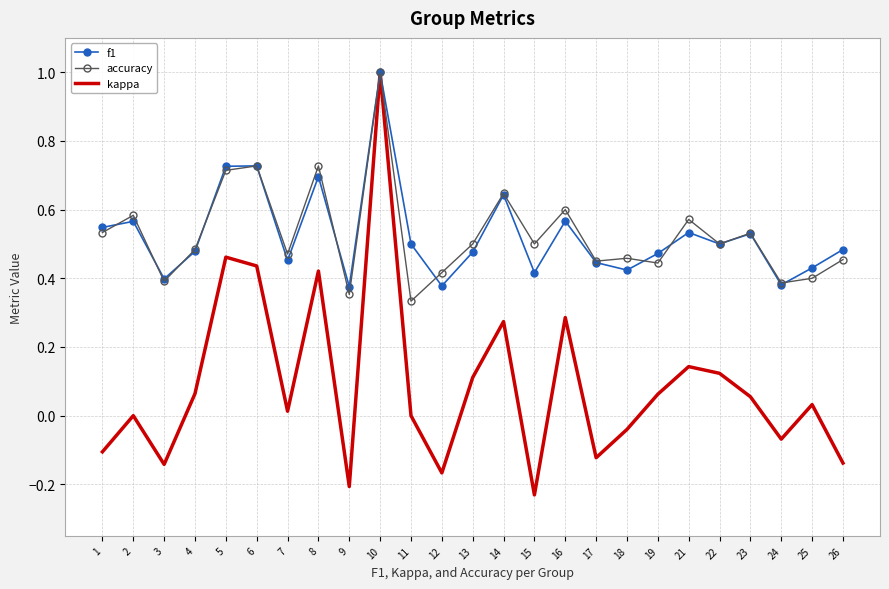

What is the maximum value for kappa?

1.0